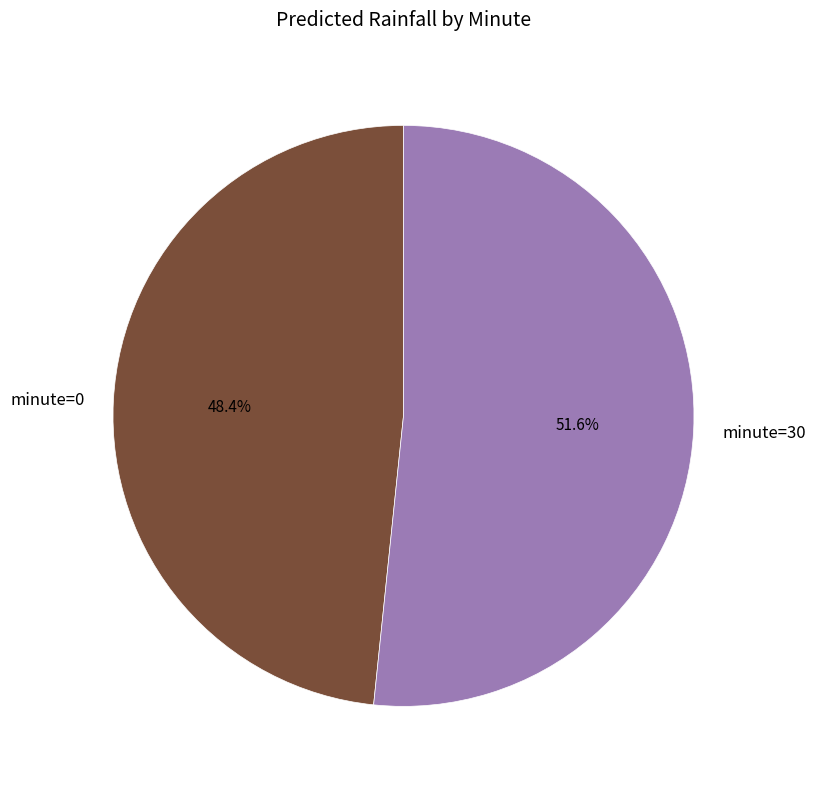

How much of the chart is everything except minute=30?

48.4%